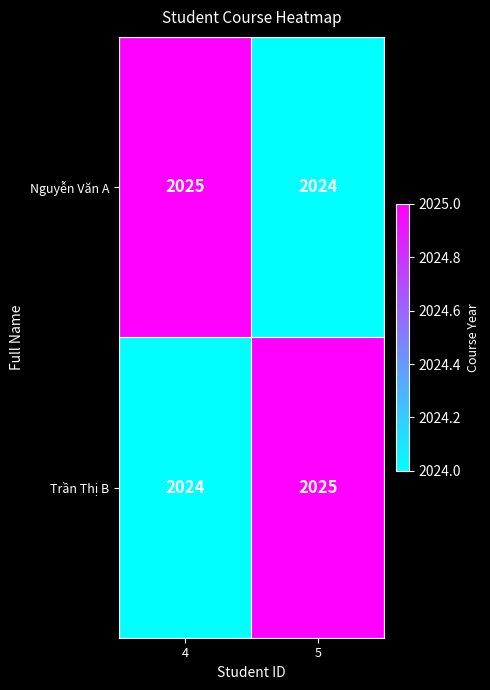

Reading right to left, what are all the values shown in this chart?

Nguyễn Văn A: 2024	2025
Trần Thị B: 2025	2024